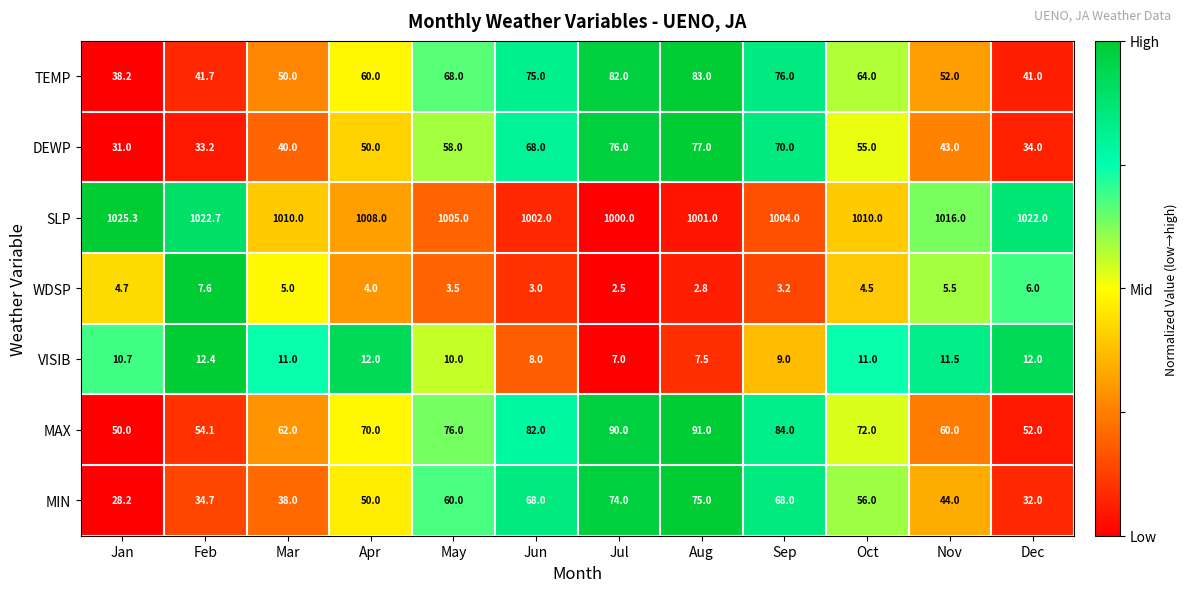

What value does the SLP series have at Jan?

1025.3